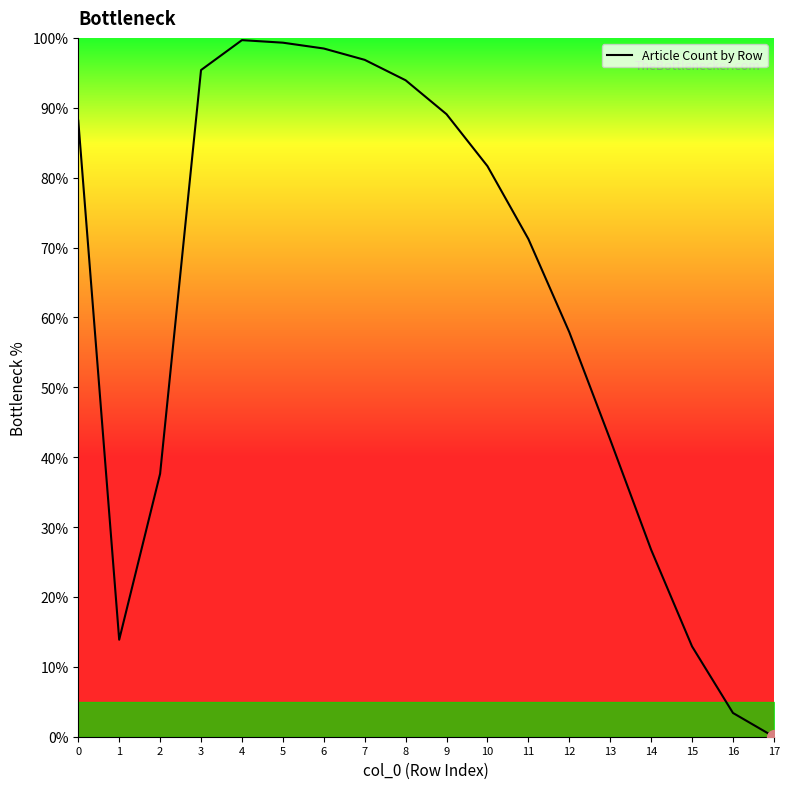

Reading left to right, transcribe all the data shown in this chart.

0=88.2	1=13.9	2=37.6	3=95.4	4=99.7	5=99.3	6=98.5	7=96.9	8=93.9	9=89.1	10=81.6	11=71.2	12=57.9	13=42.5	14=26.8	15=12.9	16=3.4	17=0.0